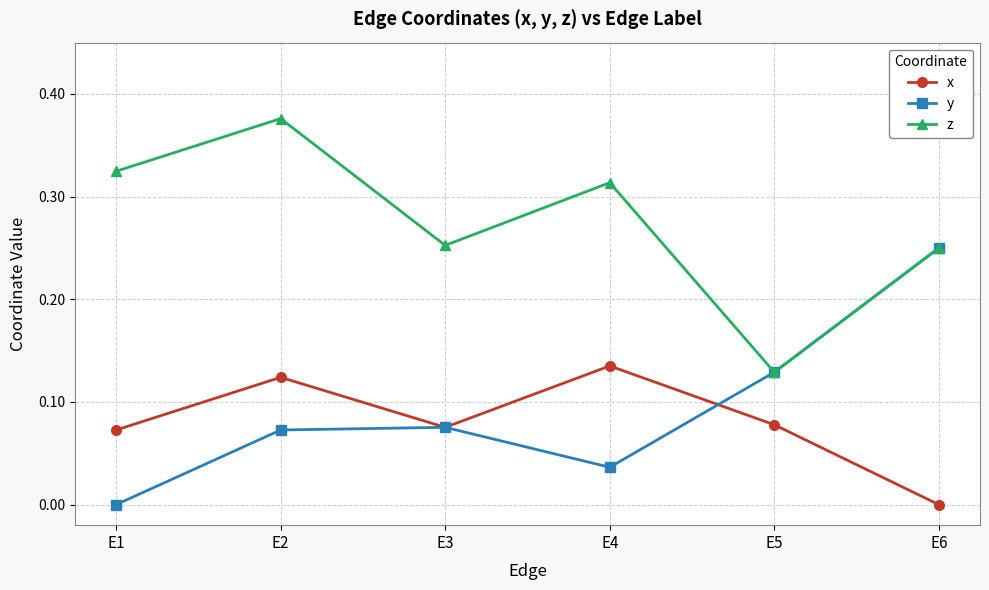

At which category is the sum across all series the highest?

E2